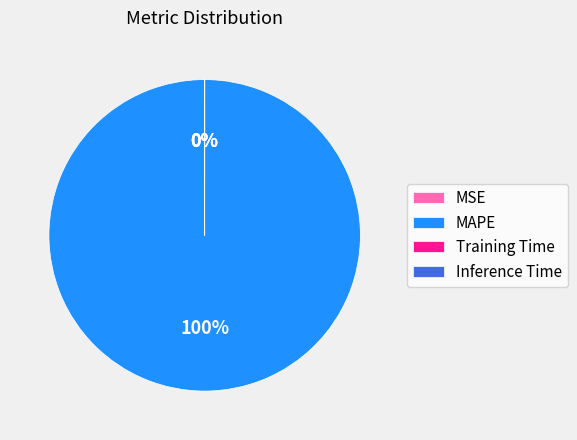

Which category has the biggest portion of the pie?

MAPE